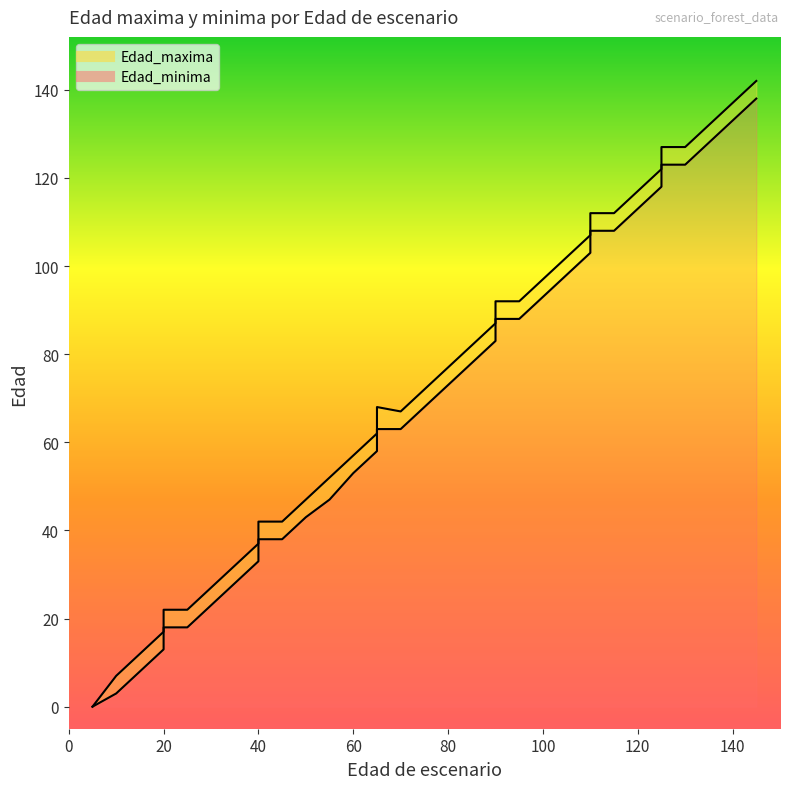

Does the chart have visible grid lines?

No